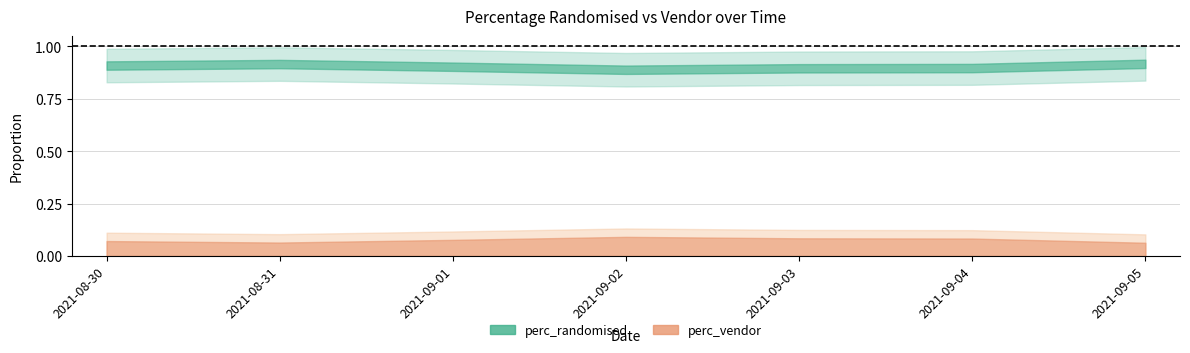

List the series in order of their peak value, highest first.

perc_randomised, perc_vendor